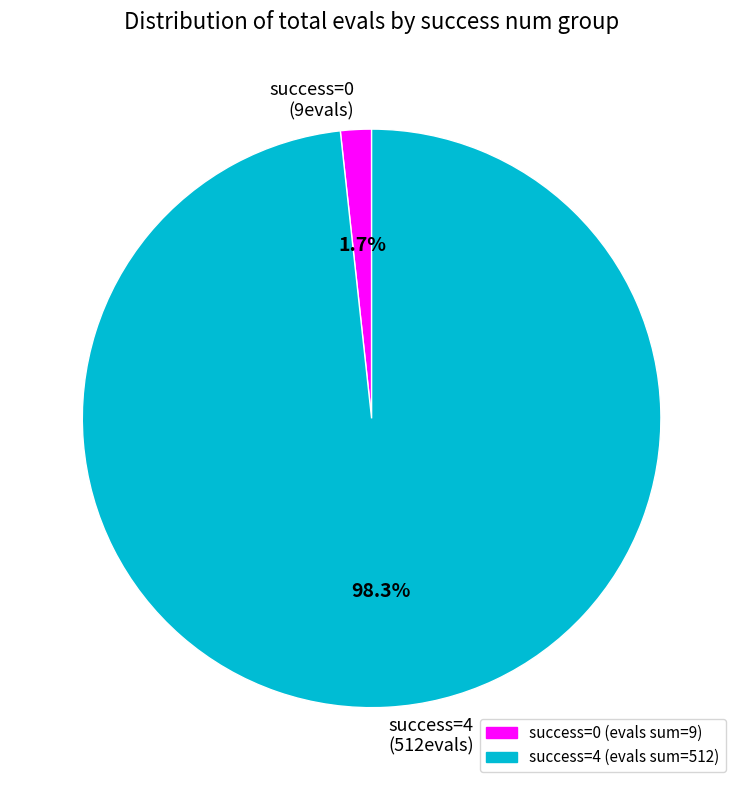

Which has a higher value, success=0 (9evals) or success=4 (512evals)?

success=4 (512evals)